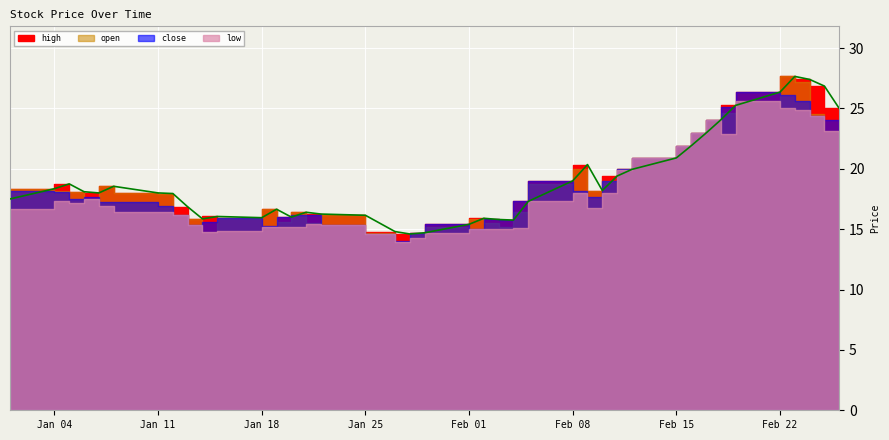

Which series has the largest total across all categories?

high